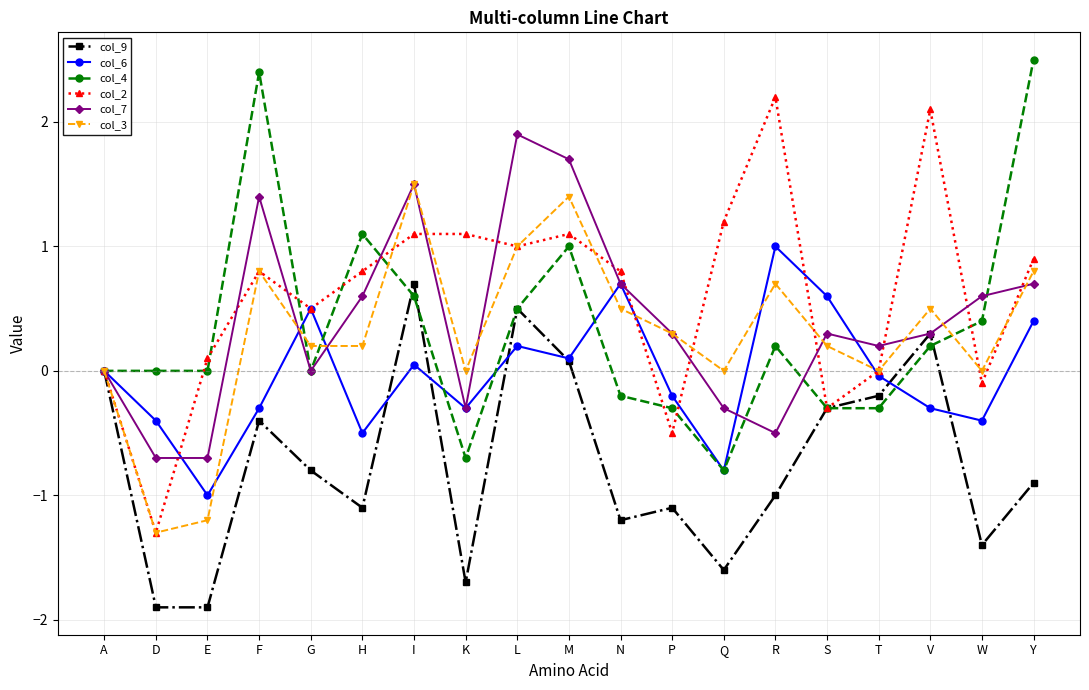

How many interior local valleys does the col_6 series have?

6